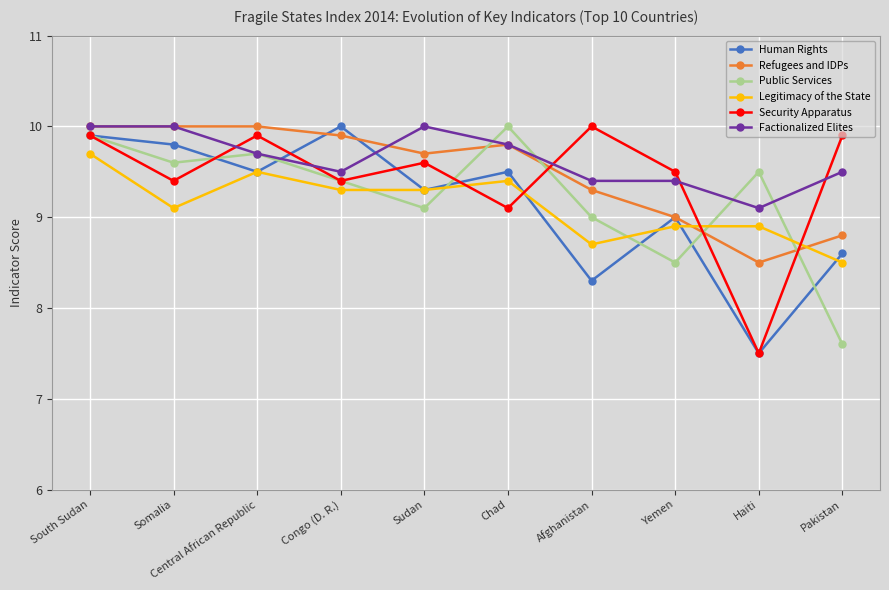

True or false: Public Services and Refugees and IDPs intersect in this chart.

True